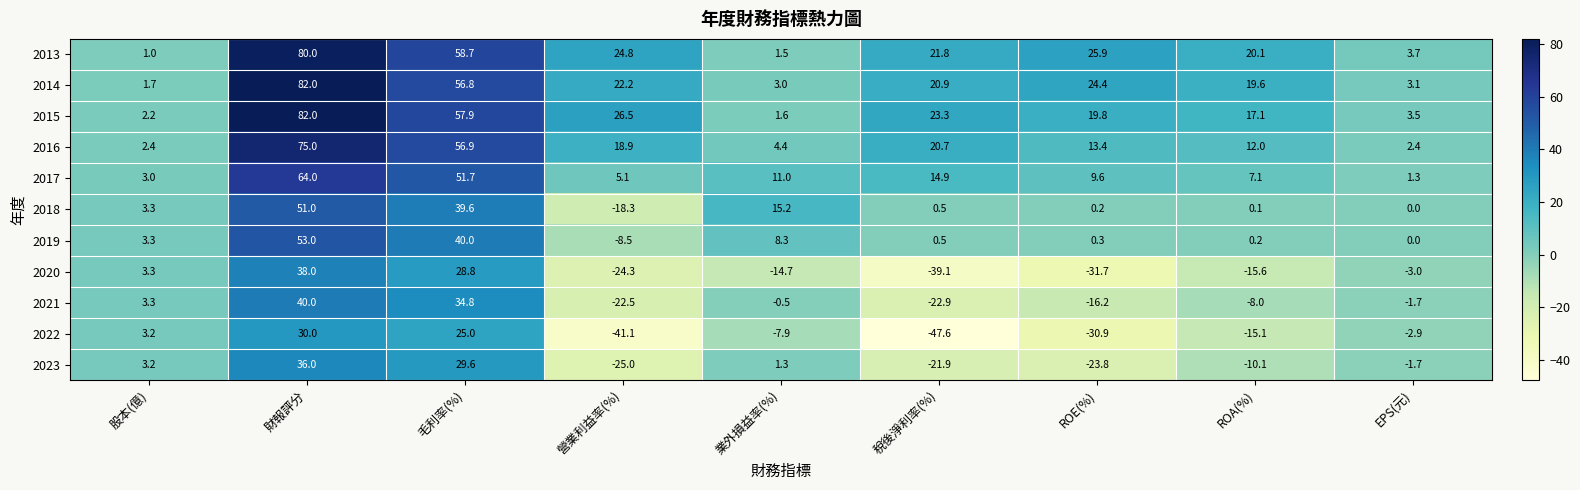

Which series has the largest total across all categories?

2013